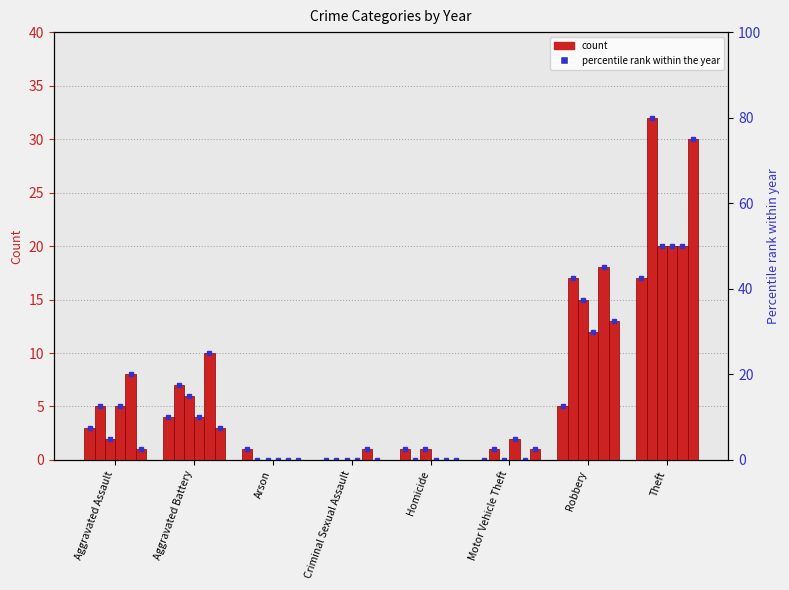

Reading left to right, extract all data points from this chart.

2021: 3	4	1	0	1	0	5	17
2017: 5	7	0	0	0	1	17	32
2022: 2	6	0	0	1	0	15	20
2023: 5	4	0	0	0	2	12	20
2024: 8	10	0	1	0	0	18	20
2018: 1	3	0	0	0	1	13	30